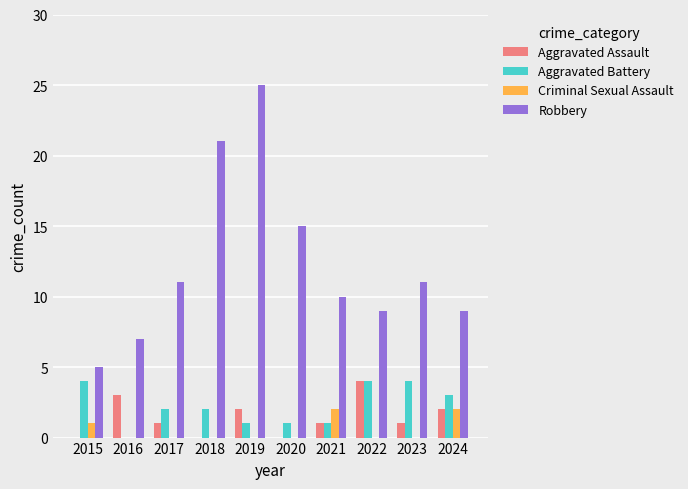

At which label does Aggravated Assault first exceed 1?

2016